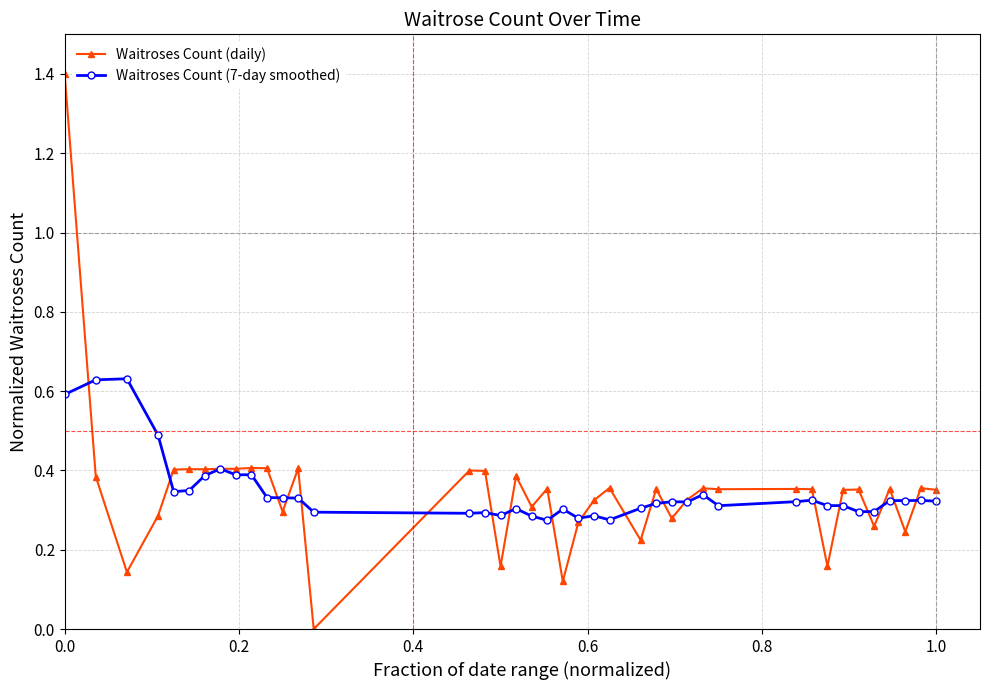

Which series has the largest range (max minus min)?

Waitroses Count (daily)